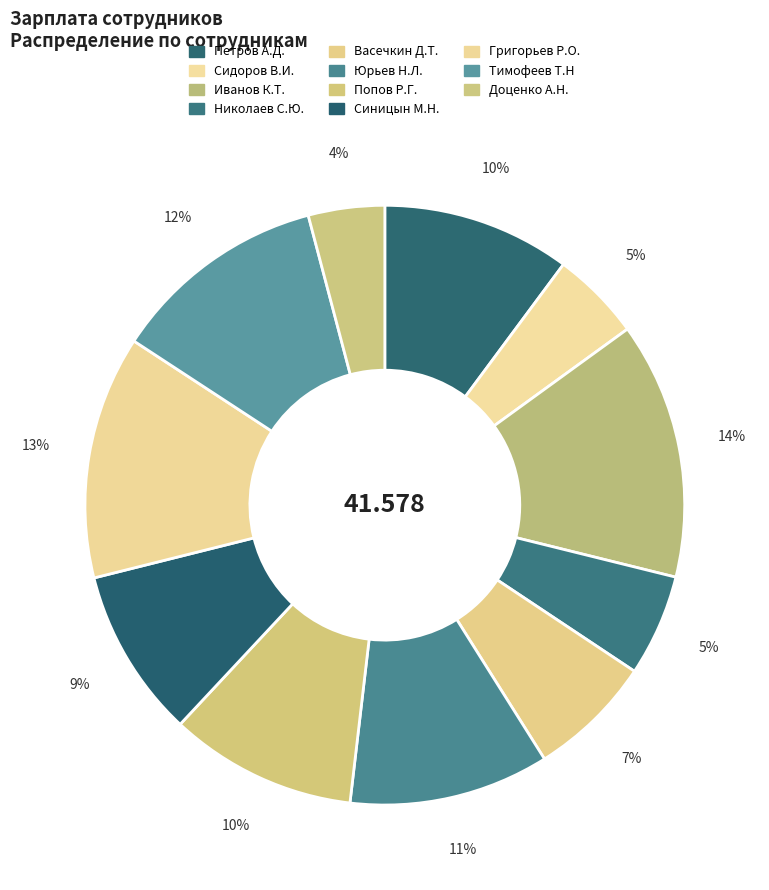

Which category has the smallest portion of the pie?

Доценко А.Н.